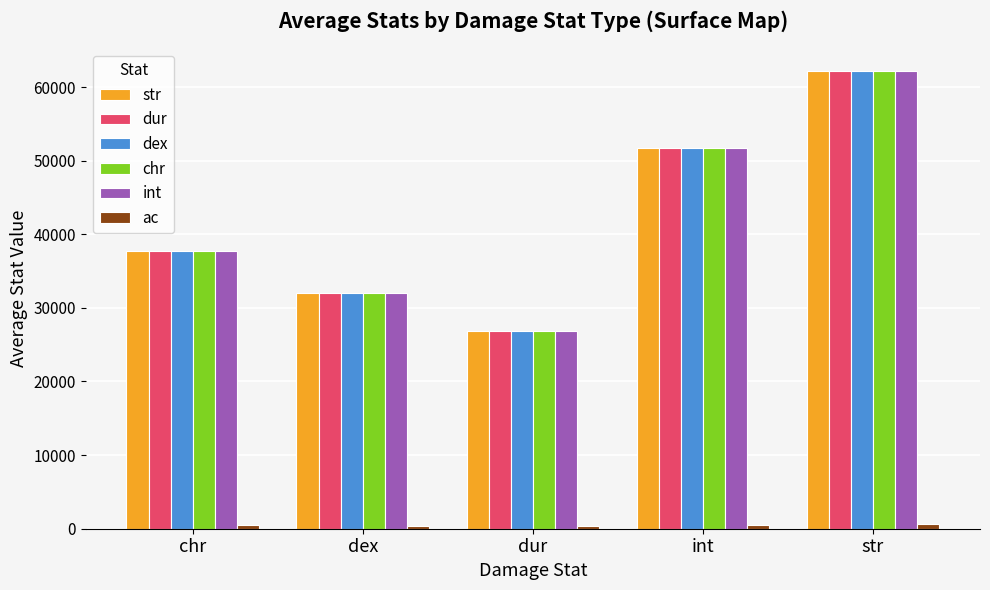

How many bars are there in total?

30